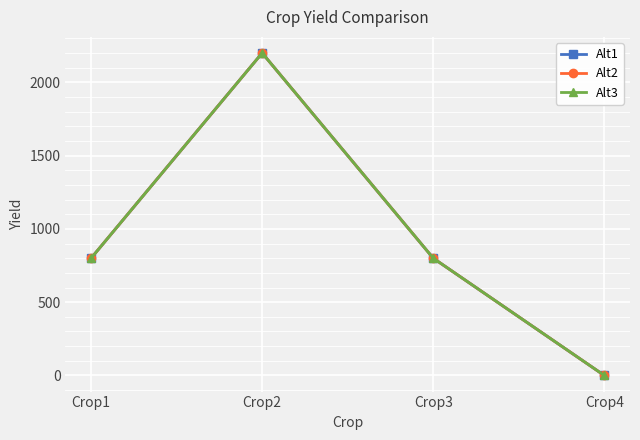

Does the chart have visible grid lines?

Yes